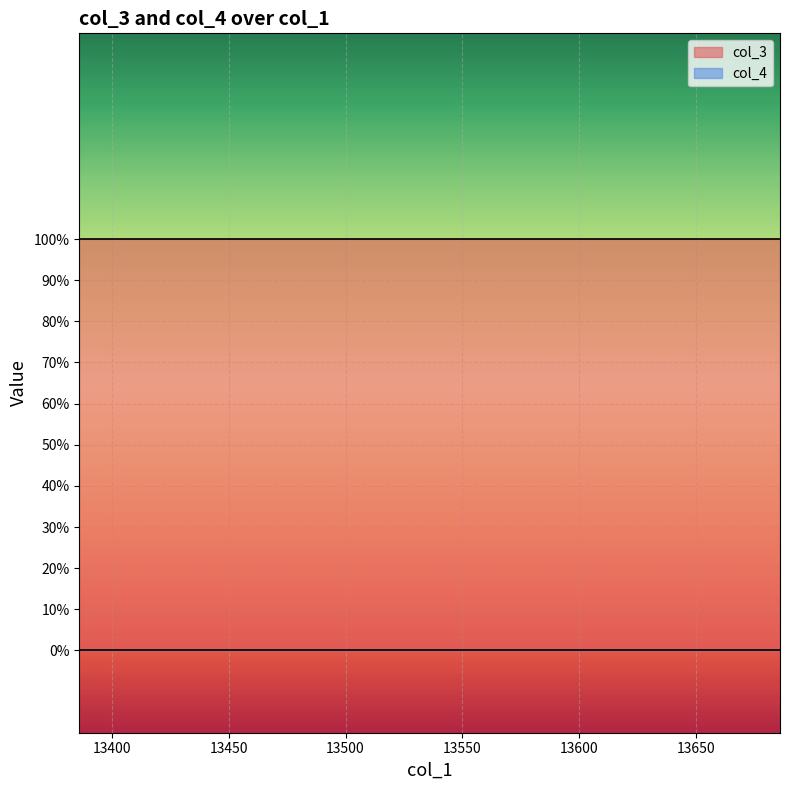

True or false: col_4 and col_3 cross at least once.

False